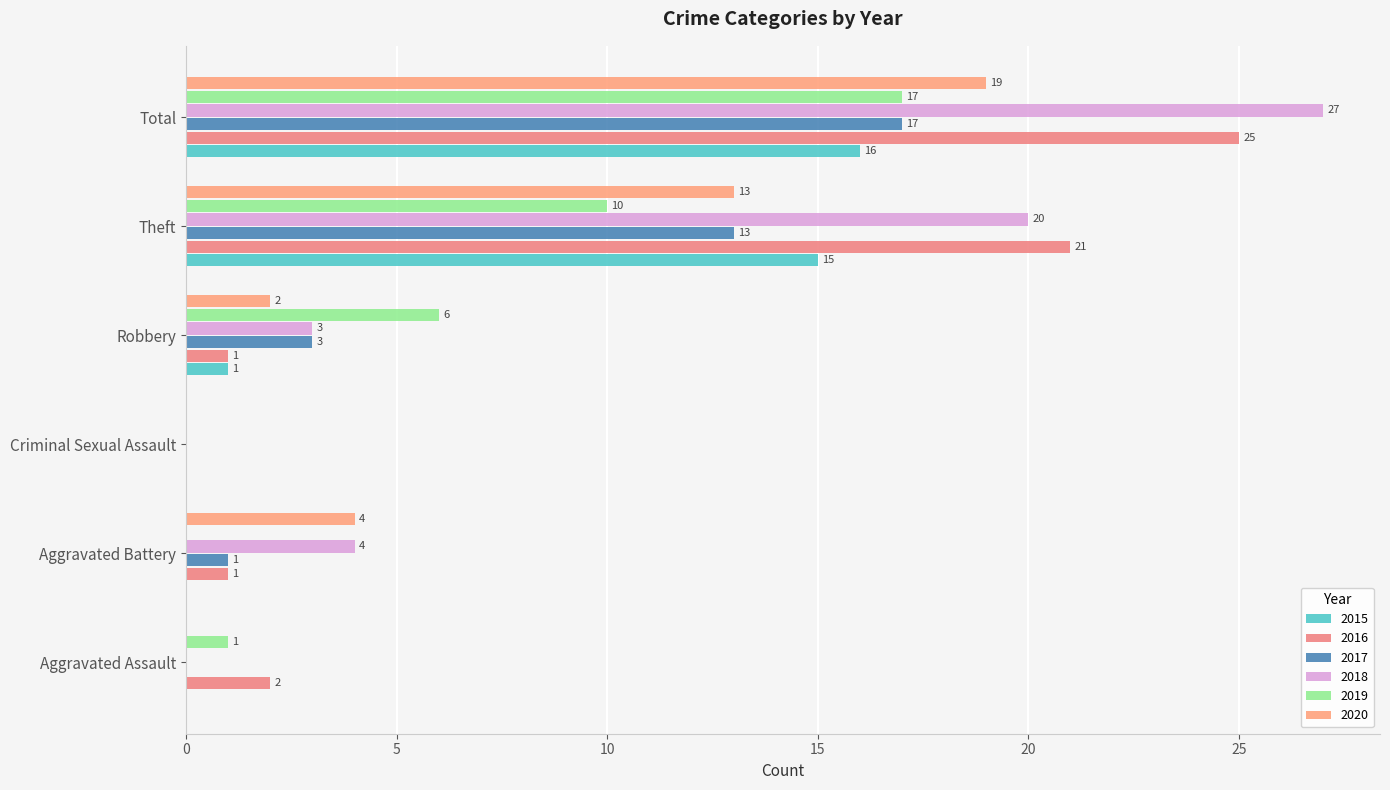

How many distinct data groups are displayed?

6